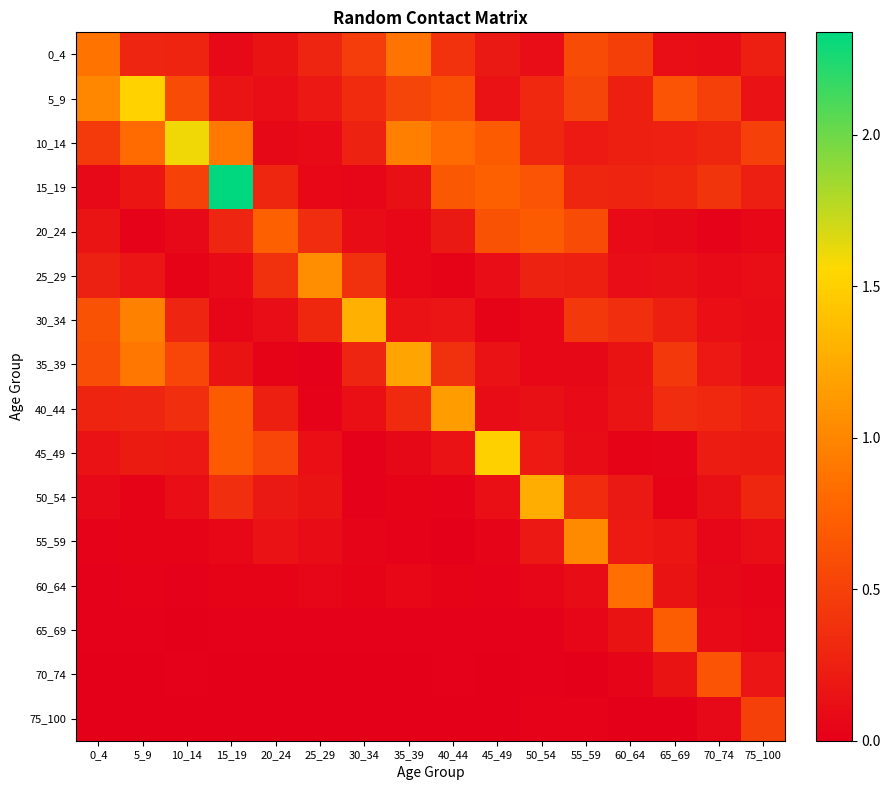

What is the difference between the highest and lowest values at 70_74?

0.6